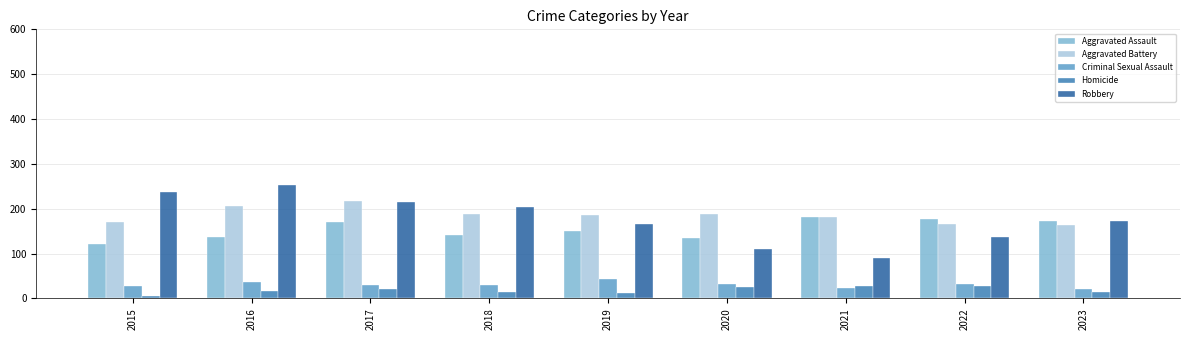

Which label corresponds to the smallest value in the chart?

2015